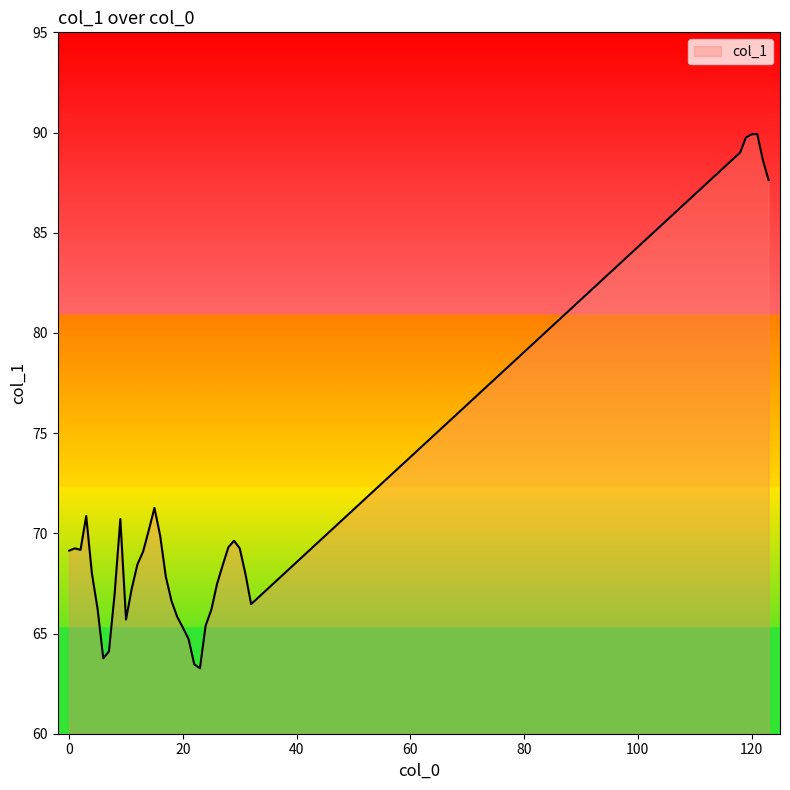

True or false: there are more than 2 points higher than both neighbors.

True